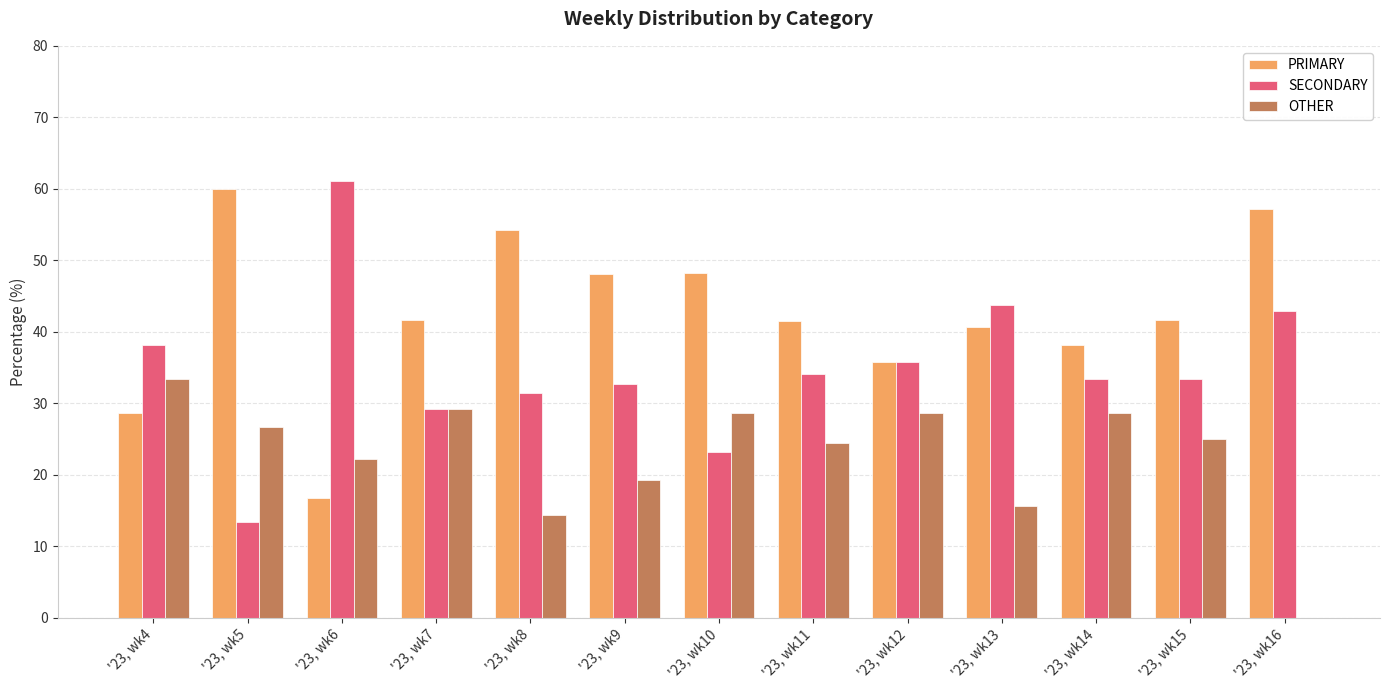

Are the bars horizontal?

No